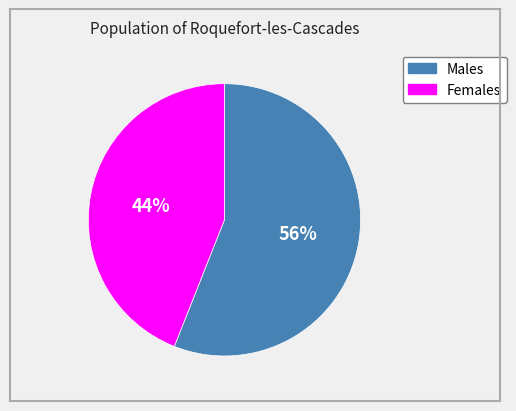

Does any single category account for the majority?

Yes